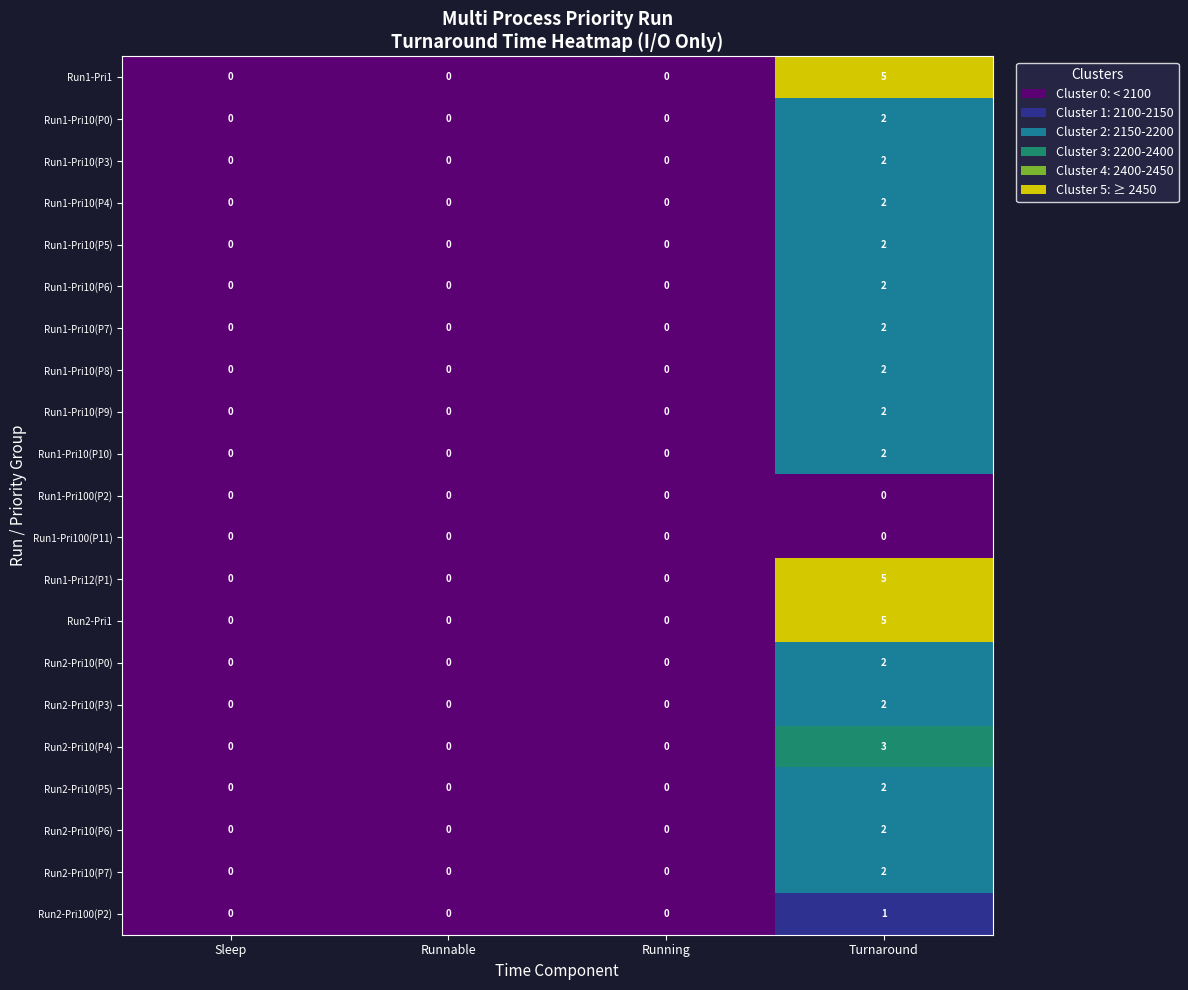

Count the Run2-Pri10(P5) values in the range 0 to 2.

4